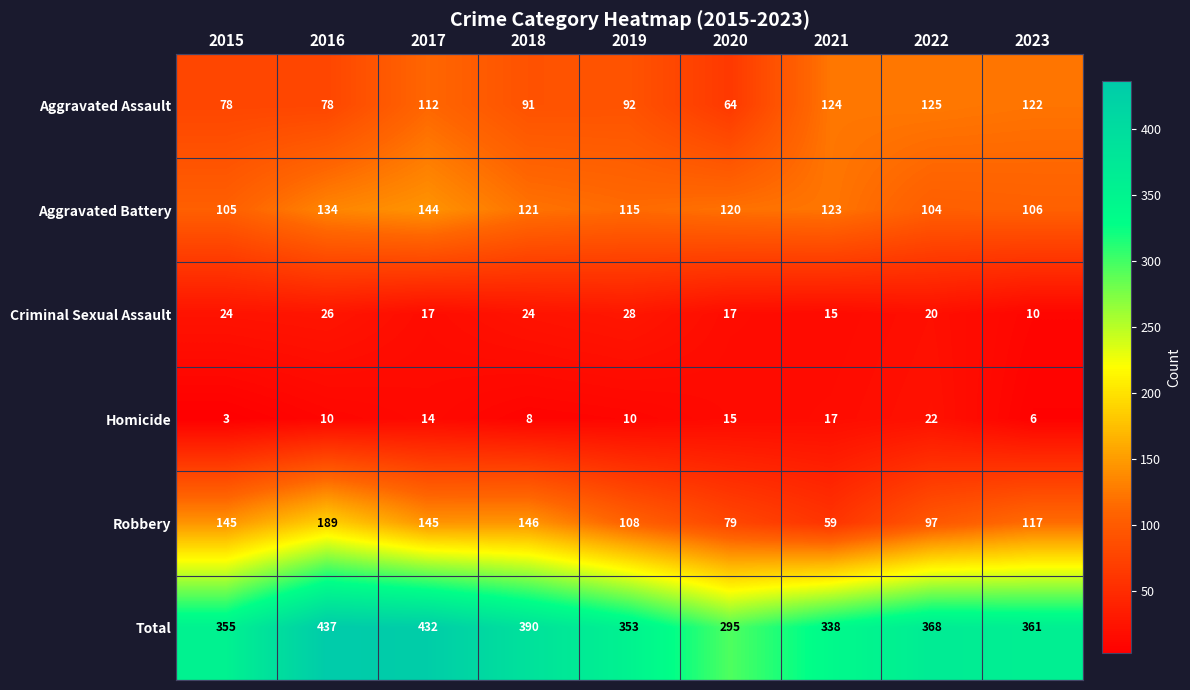

What is the sum of all Total values?

3329